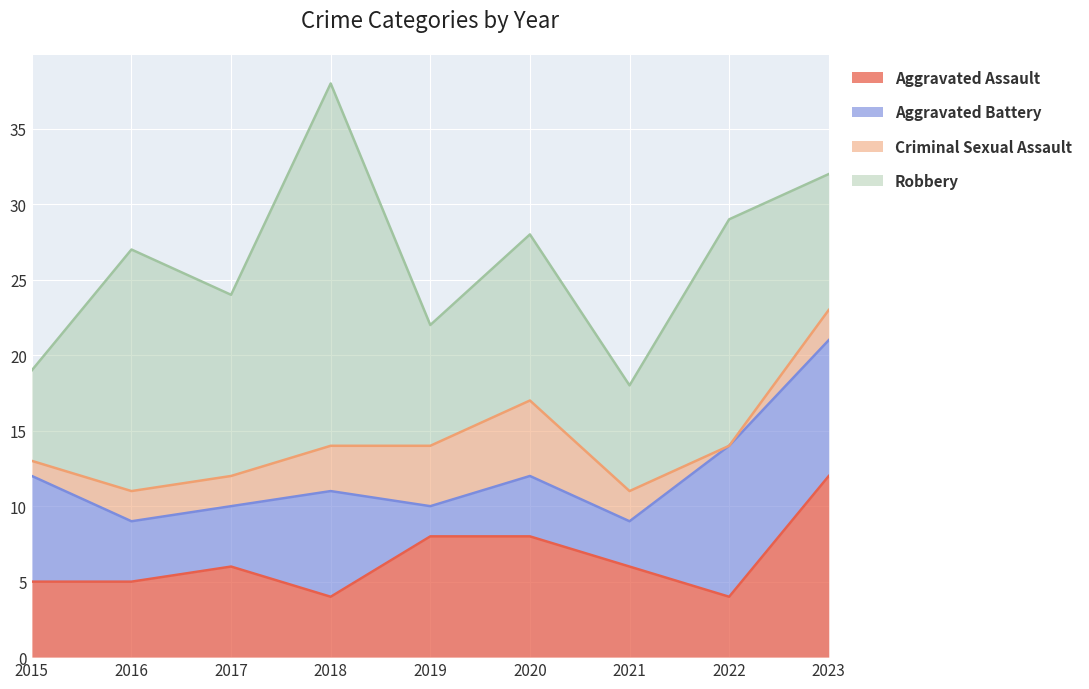

Between 2015 and 2016, which series saw the biggest shift?

Robbery